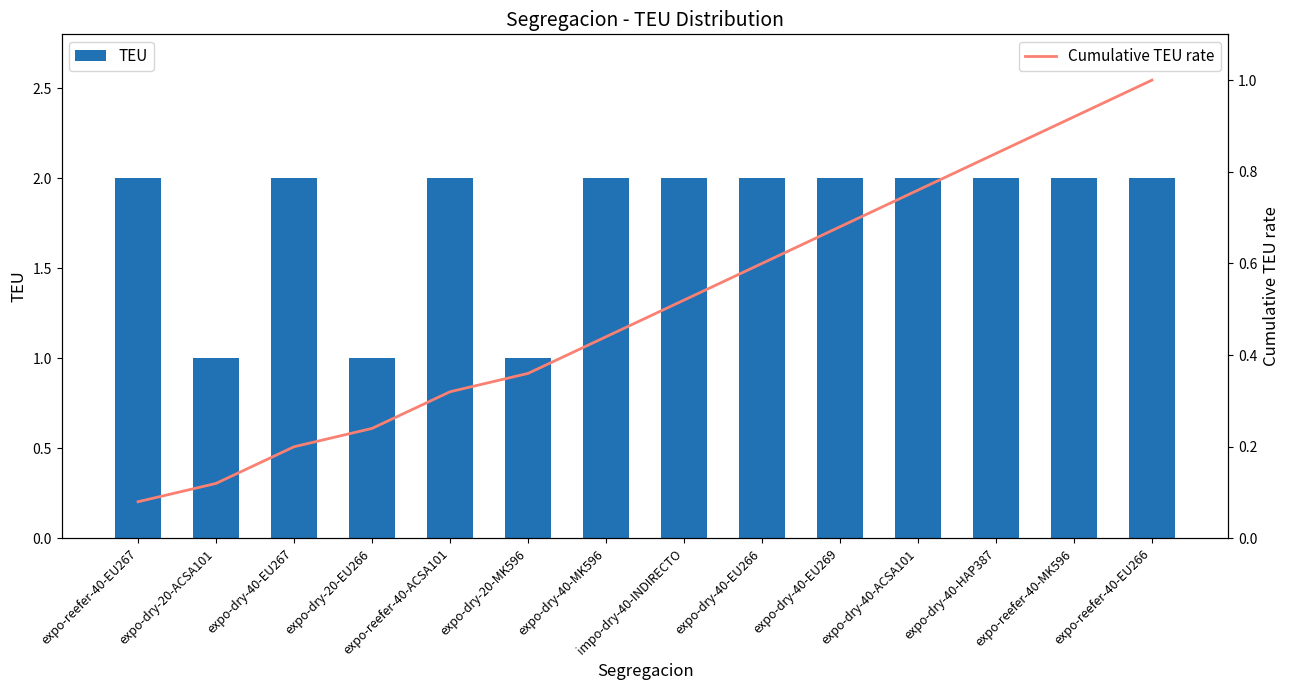

How many data points in TEU are less than 2?

3